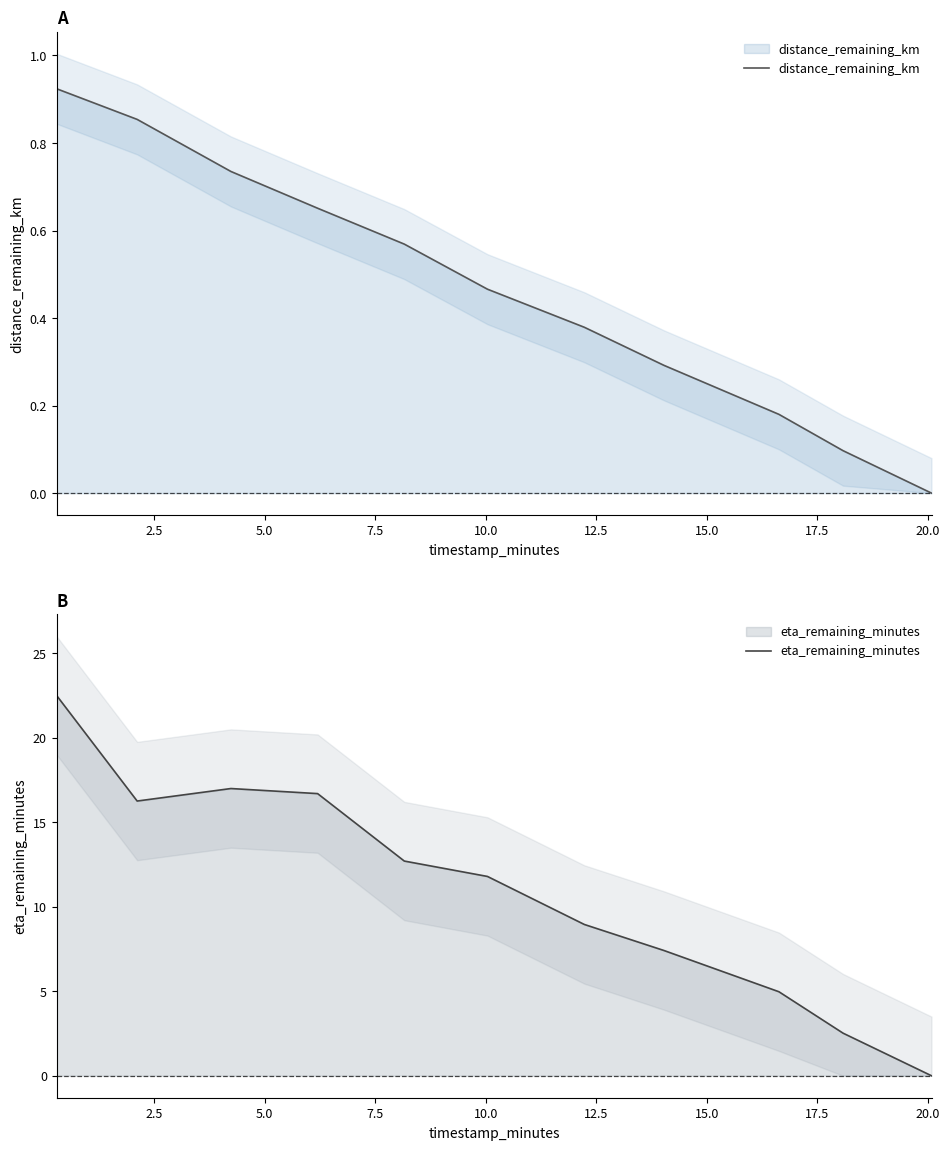

True or false: distance_remaining_km has more than 2 points higher than both neighbors.

False